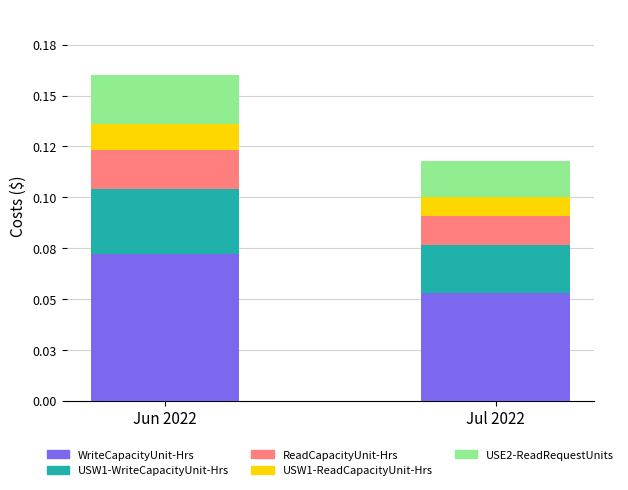

Are the bars horizontal?

No